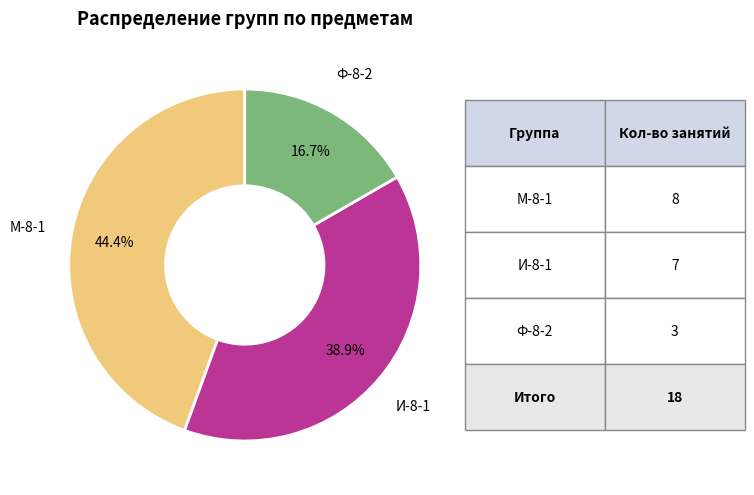

Count the number of slices in the pie.

3